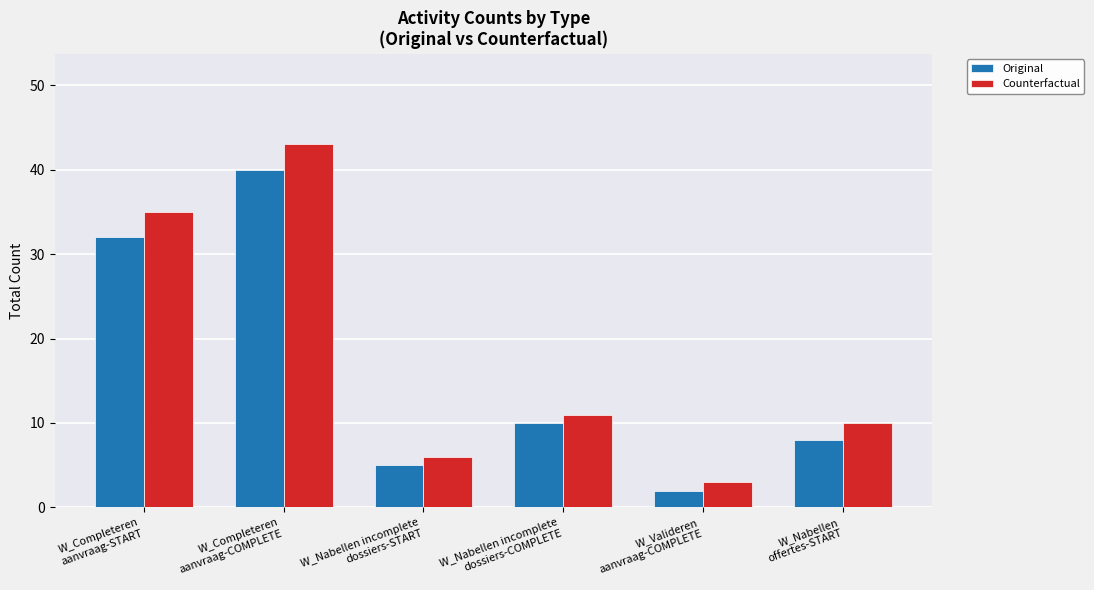

Reading left to right, list all the values displayed in this chart.

Original: W_Completeren
aanvraag-START=32	W_Completeren
aanvraag-COMPLETE=40	W_Nabellen incomplete
dossiers-START=5	W_Nabellen incomplete
dossiers-COMPLETE=10	W_Valideren
aanvraag-COMPLETE=2	W_Nabellen
offertes-START=8
Counterfactual: W_Completeren
aanvraag-START=35	W_Completeren
aanvraag-COMPLETE=43	W_Nabellen incomplete
dossiers-START=6	W_Nabellen incomplete
dossiers-COMPLETE=11	W_Valideren
aanvraag-COMPLETE=3	W_Nabellen
offertes-START=10